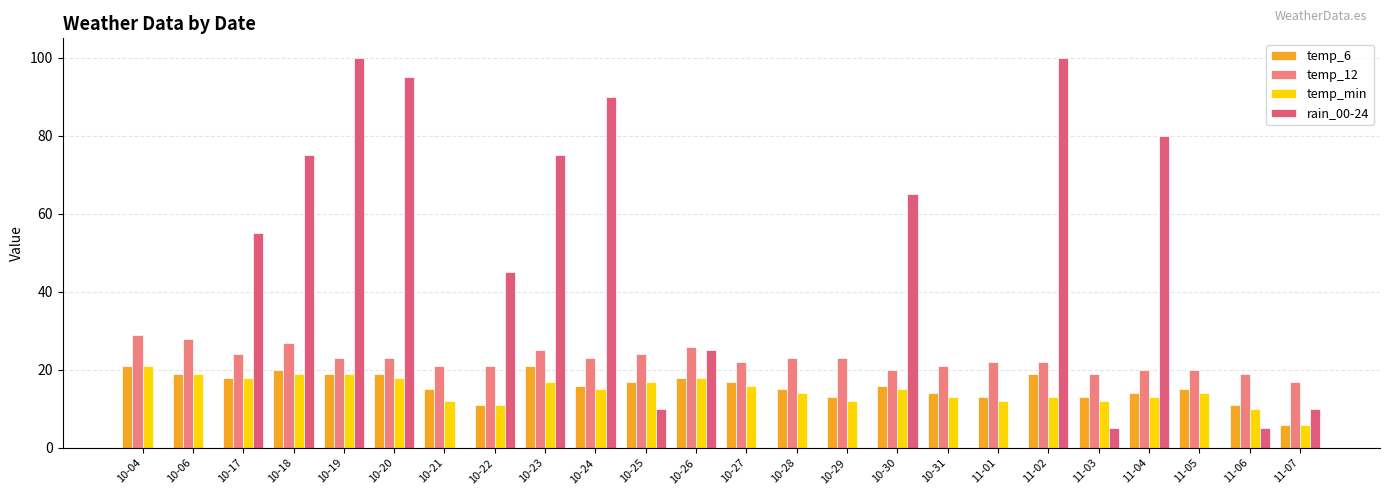

What are all the series names shown in the legend?

temp_6, temp_12, temp_min, rain_00-24